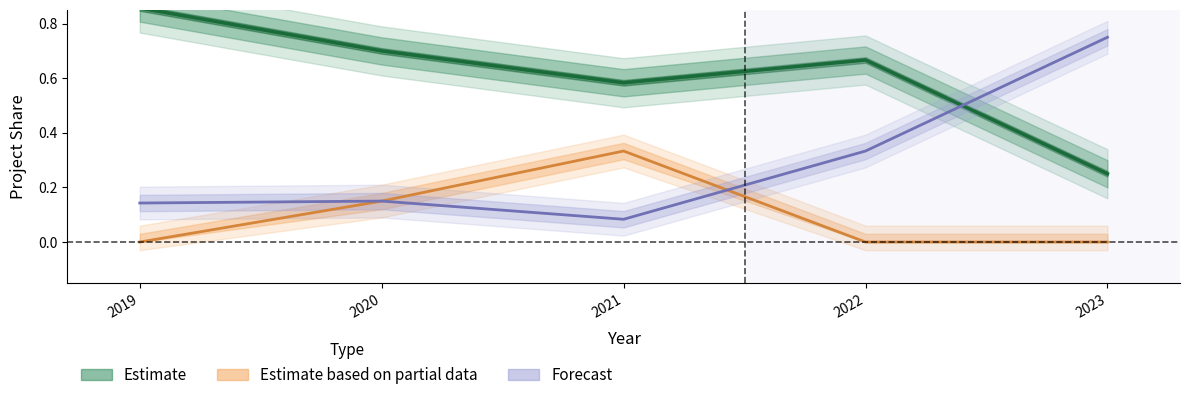

What is the minimum value for Estimate?

0.2